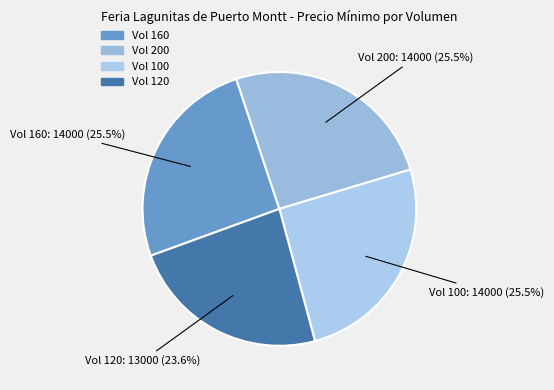

Combined, what portion of the pie is Vol 120 and Vol 200?

49.1%